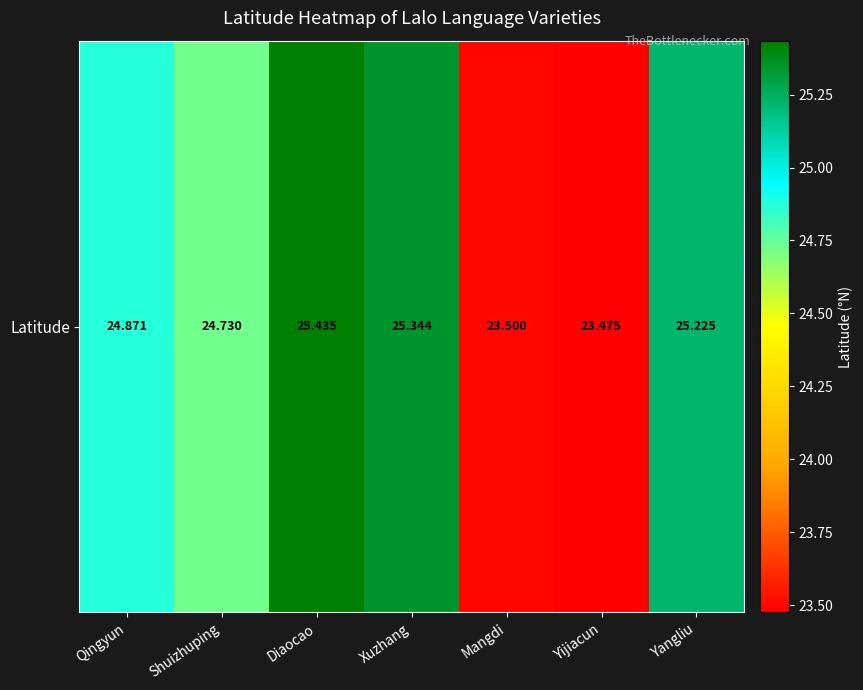

What is the minimum value shown in the chart?

23.5